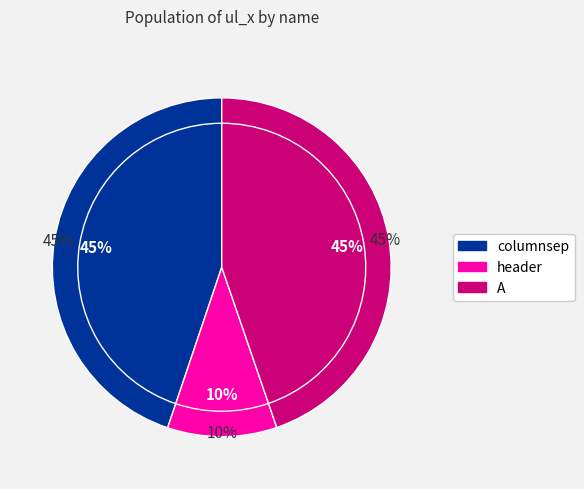

Which slice is the largest?

columnsep